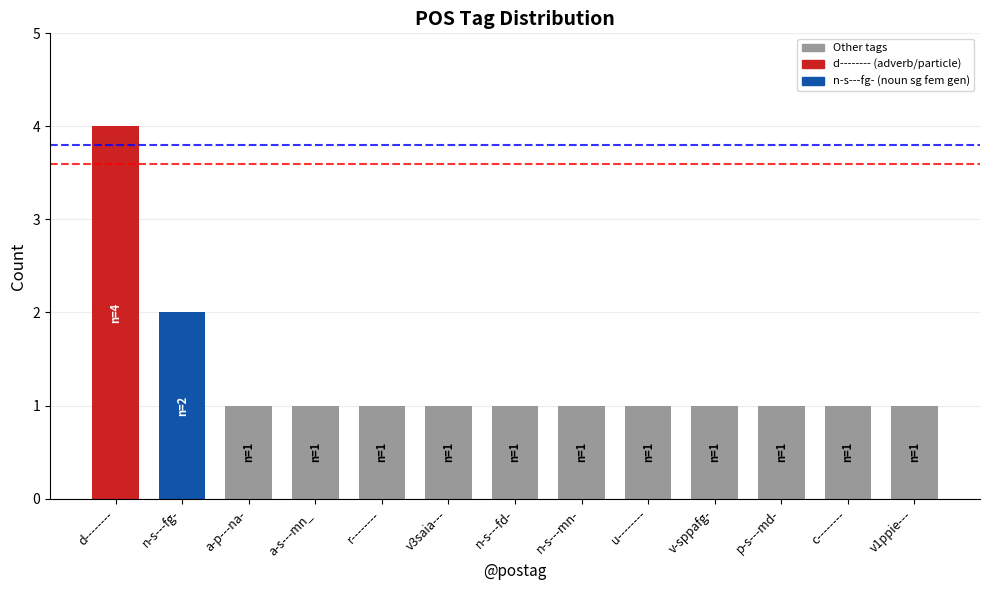

What is the value of the 9th bar from the left?

1